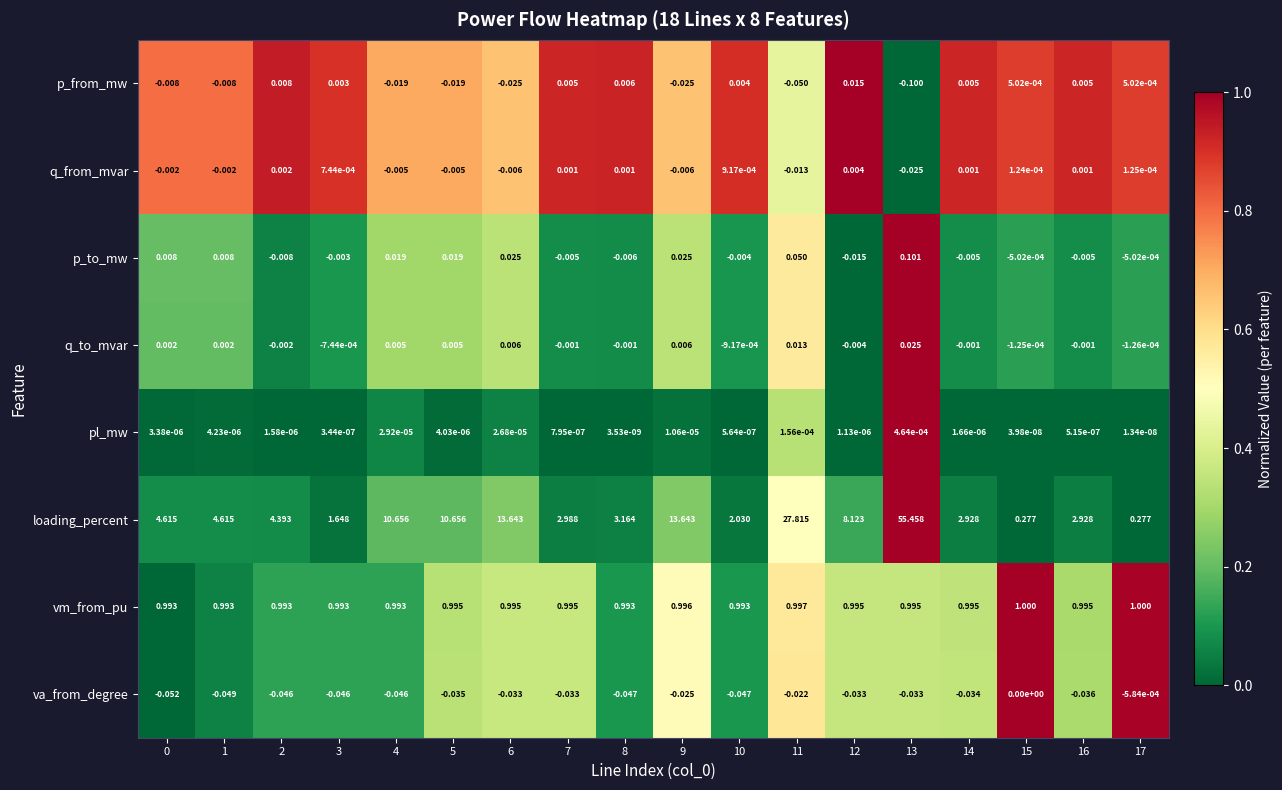

At which category is the sum across all series the highest?

13